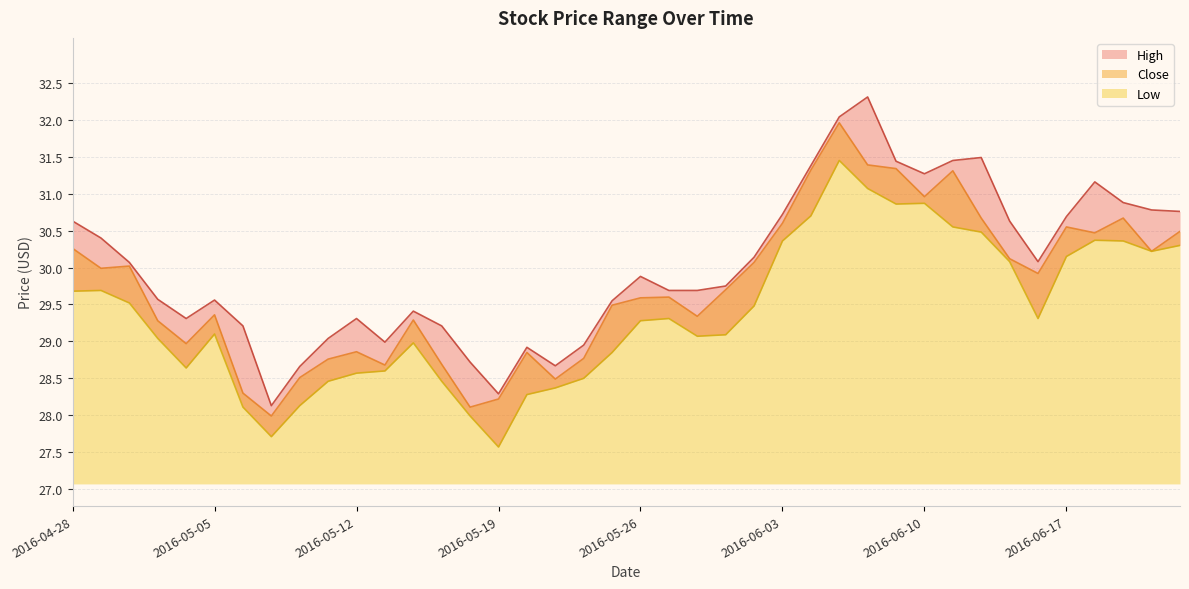

How many categories are shown in the chart?

40